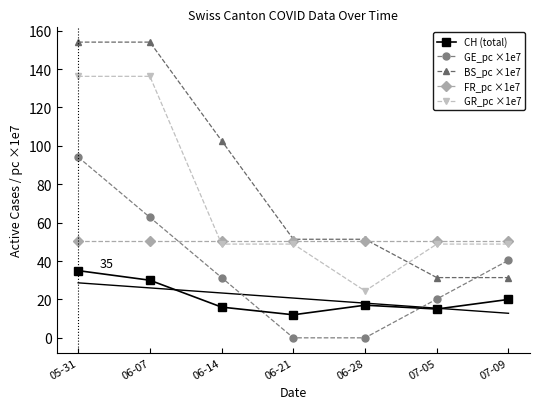

What is the difference between the BS_pc ×1e7 values at 06-21 and 06-07?

102.7